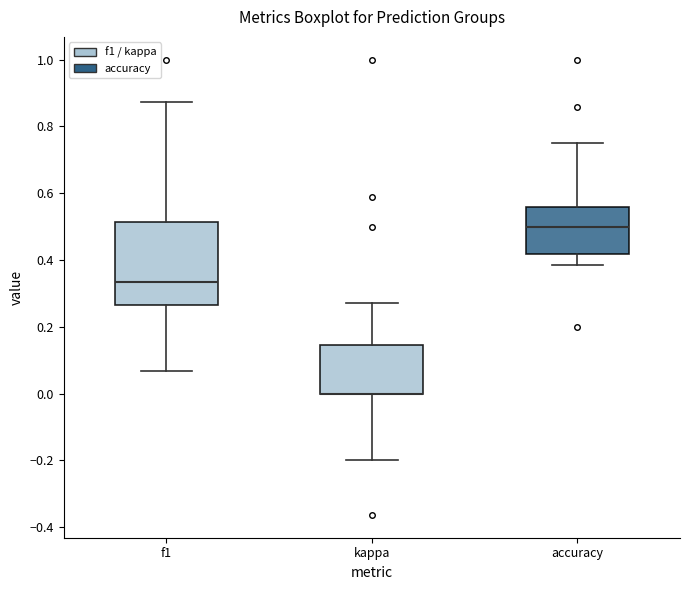

Reading left to right, transcribe this box plot: for each box, give where its median line is, the range the box spans, and where its two whiskers end, as read against the y-axis. The values are not printed on the chart, so give them approximately, as read against the axis.

f1: median 0.34, box 0.26 to 0.52, whiskers 0.06 to 0.88
kappa: median 0.00 (drawn on the box's lower edge), box 0.00 to 0.14, whiskers -0.20 to 0.28
accuracy: median 0.50, box 0.42 to 0.56, whiskers 0.38 to 0.76